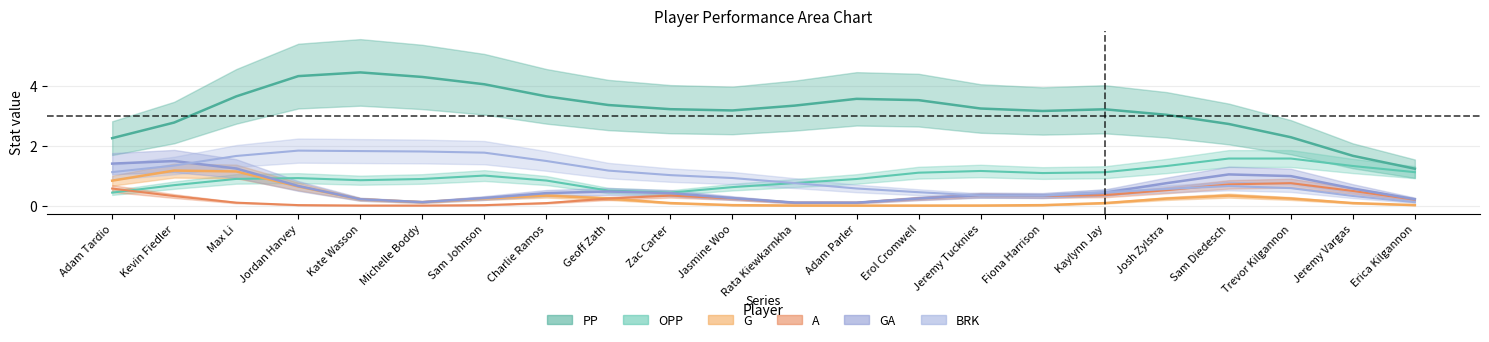

What are all the series names shown in the legend?

PP, OPP, G, A, GA, BRK